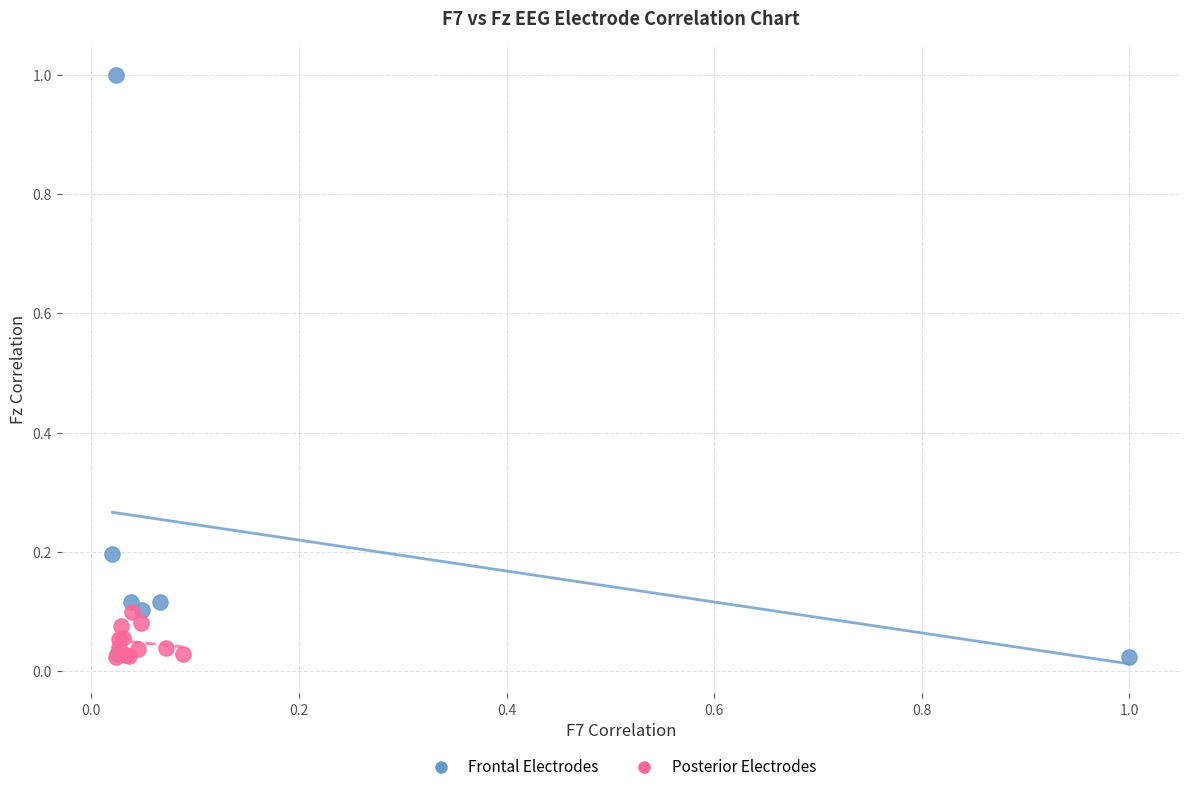

Which series contains the highest Y value?

Frontal Electrodes